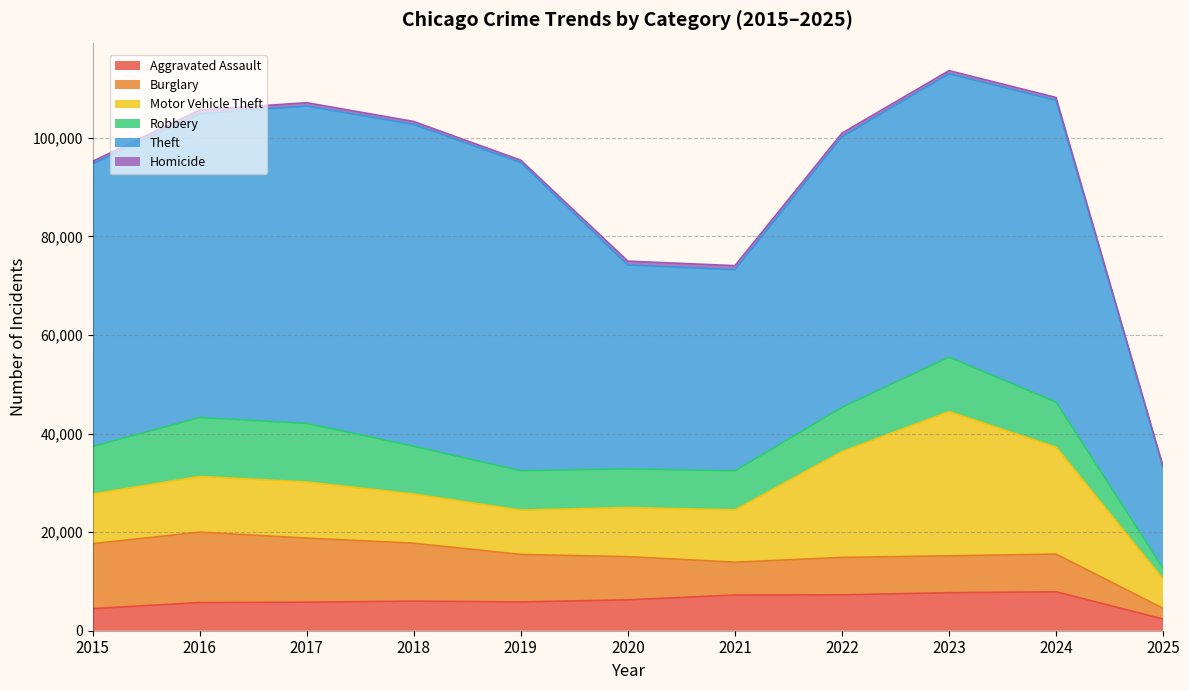

Reading right to left, list all the values displayed in this chart.

Aggravated Assault: 2372	7901	7712	7281	7242	6265	5841	6002	5793	5713	4480
Burglary: 2158	7651	7484	7594	6662	8758	9638	11747	13001	14289	13184
Motor Vehicle Theft: 5934	21691	29253	21470	10605	9959	8978	9985	11380	11285	10068
Robbery: 2178	9123	11053	8965	7920	7855	7995	9681	11881	11960	9638
Theft: 20492	61217	57481	54897	40820	41349	62498	65289	64386	61623	57352
Homicide: 144	587	630	728	805	787	499	588	672	786	496